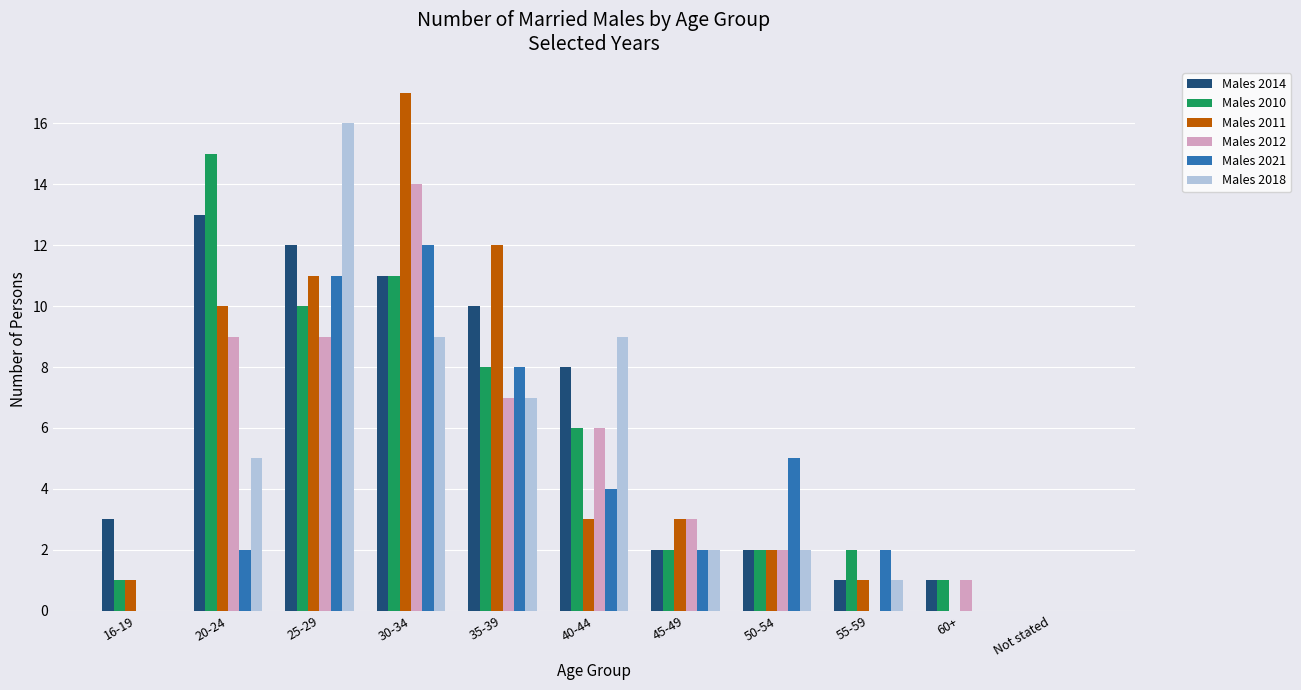

What is the sum of all Males 2021 values?

46